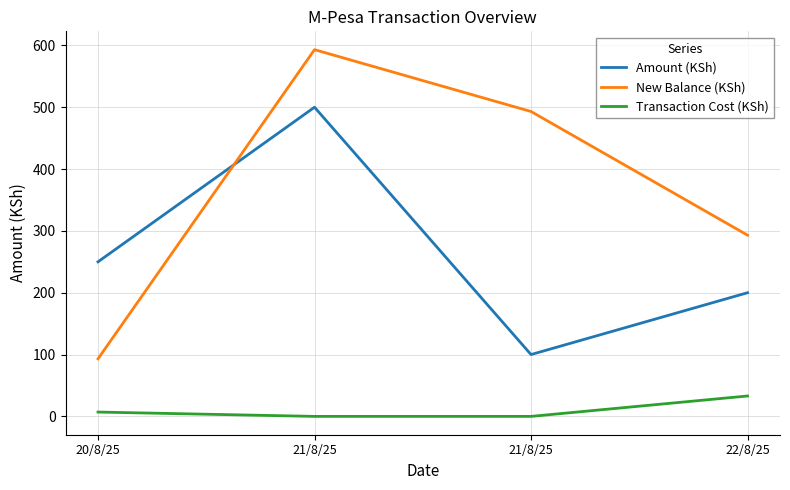

How many interior local peaks does the New Balance (KSh) series have?

1